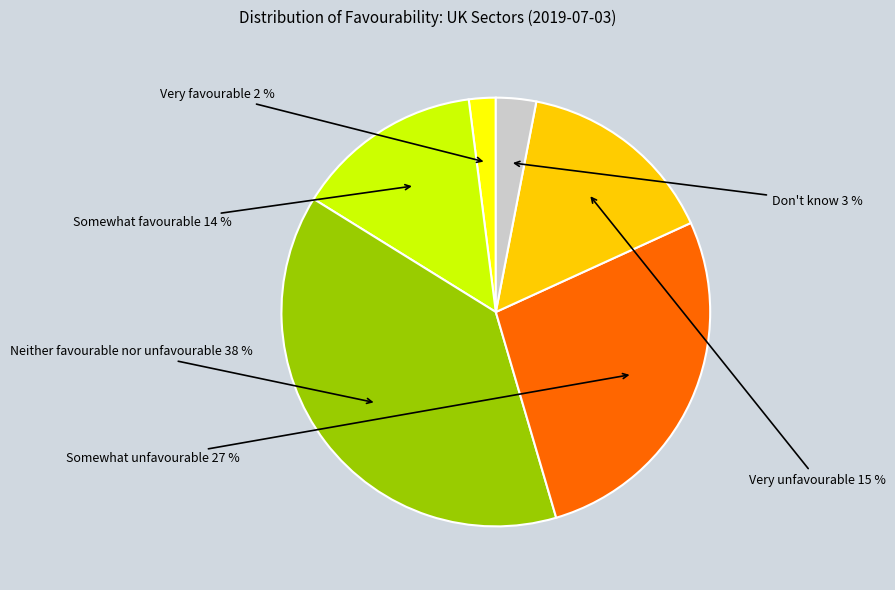

Count the number of slices in the pie.

6